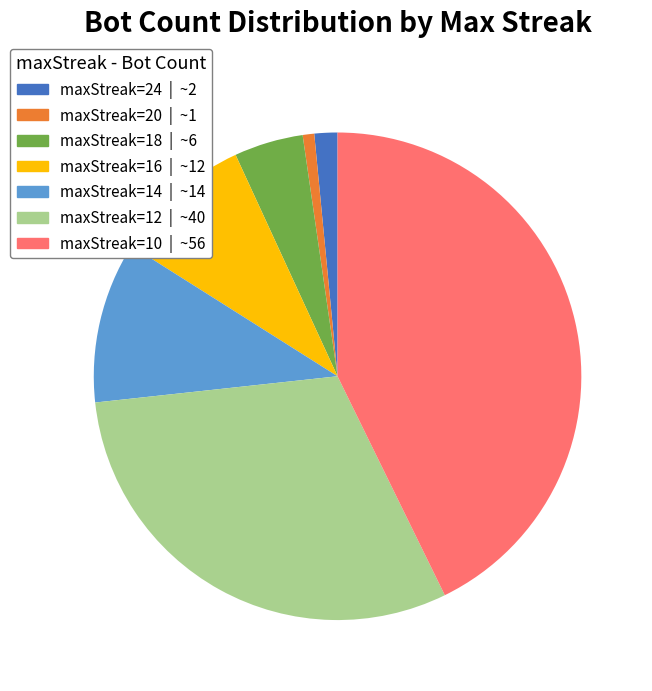

The maxStreak=16 slice represents 9% of the pie. True or false?

True